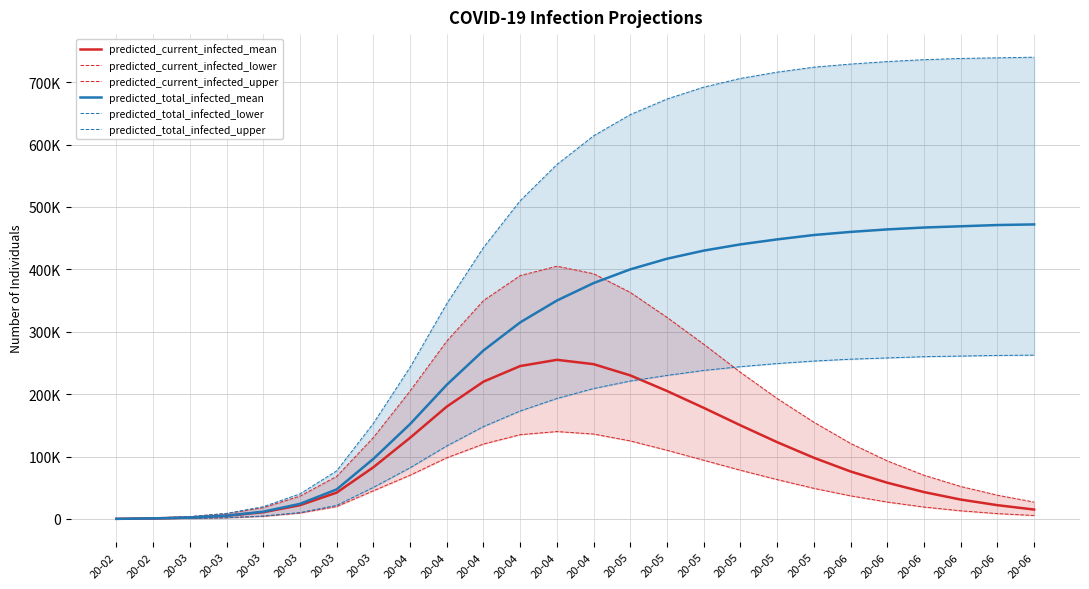

How many data points in predicted_total_infected_upper are less than 614000?

13